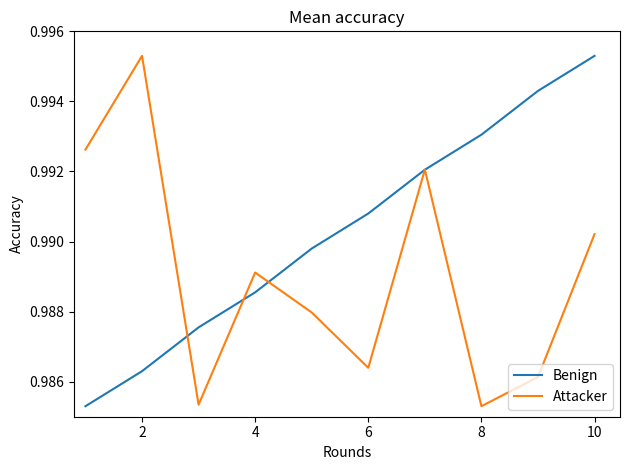

Rank the series by their average value, from lowest to highest.

Attacker, Benign